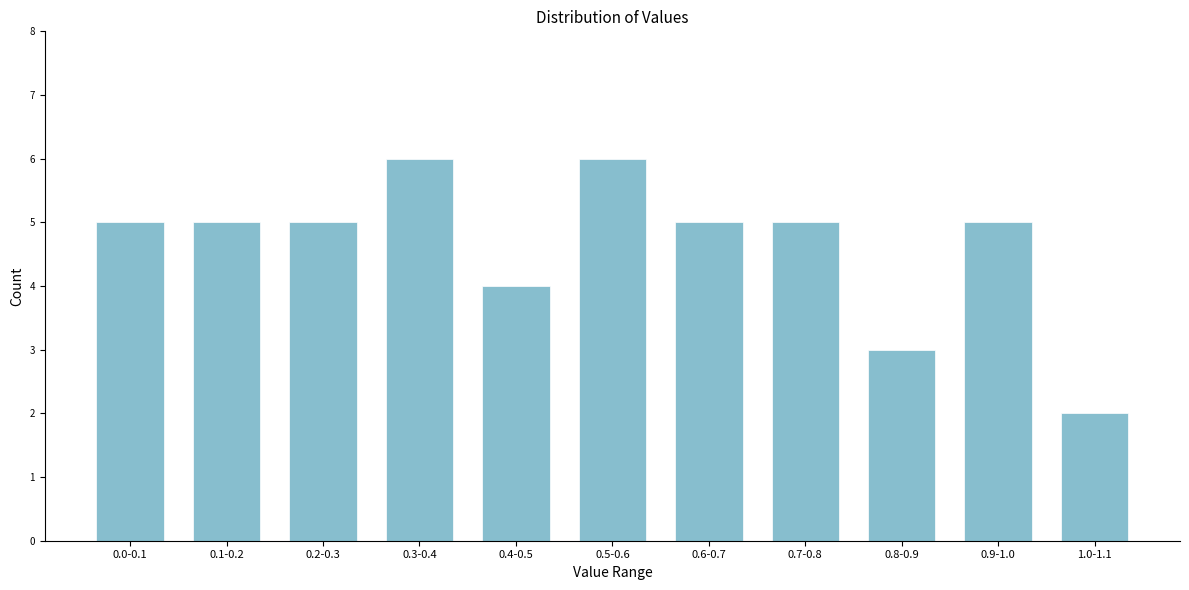

Reading right to left, what are all the values shown in this chart?

2	5	3	5	5	6	4	6	5	5	5